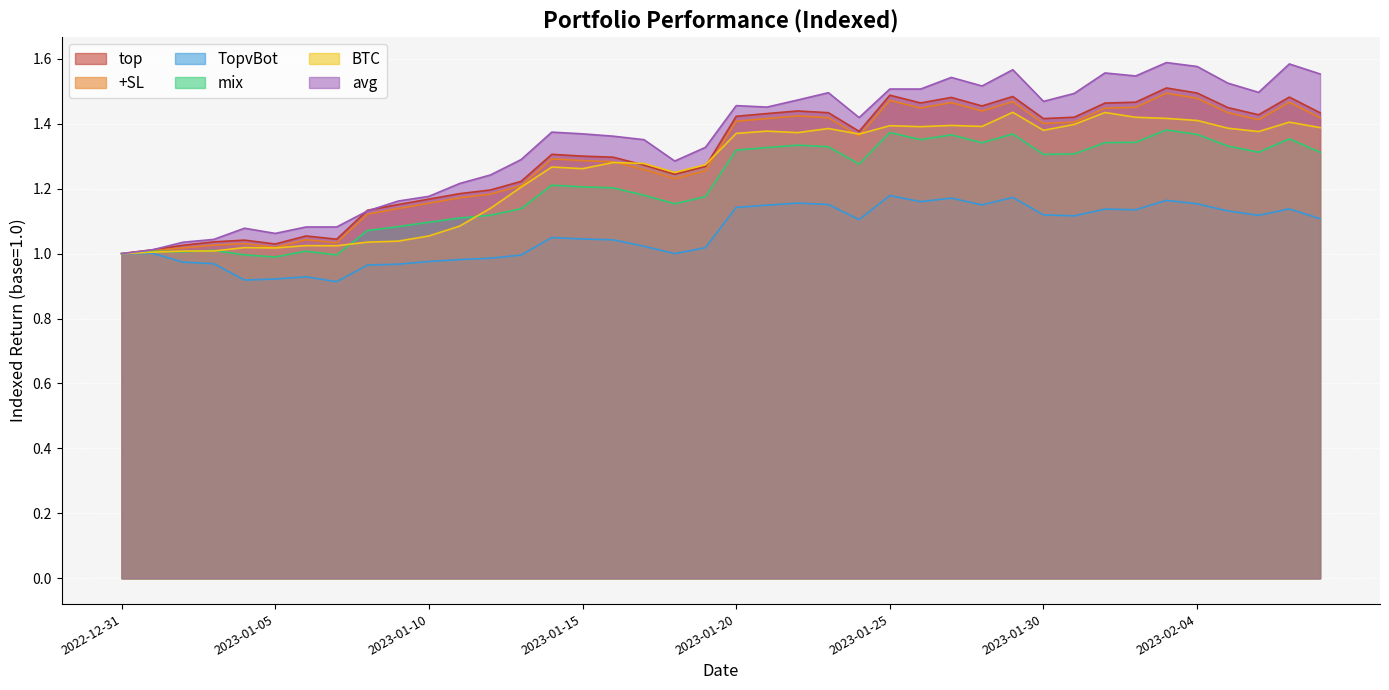

What are all the series names shown in the legend?

top, +SL, TopvBot, mix, BTC, avg